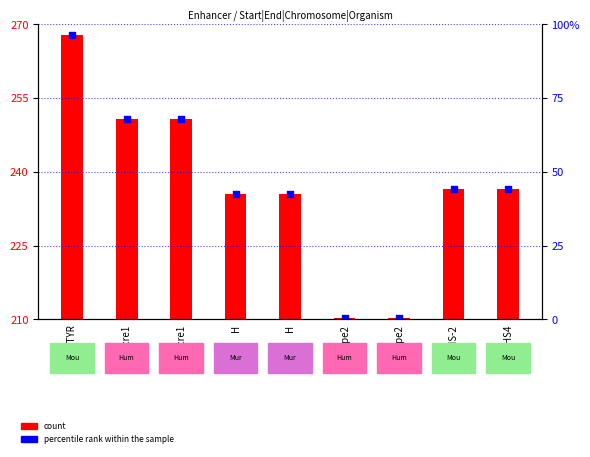

What is the ratio of the value at CNS-2 to the value at Npe2?

1.1